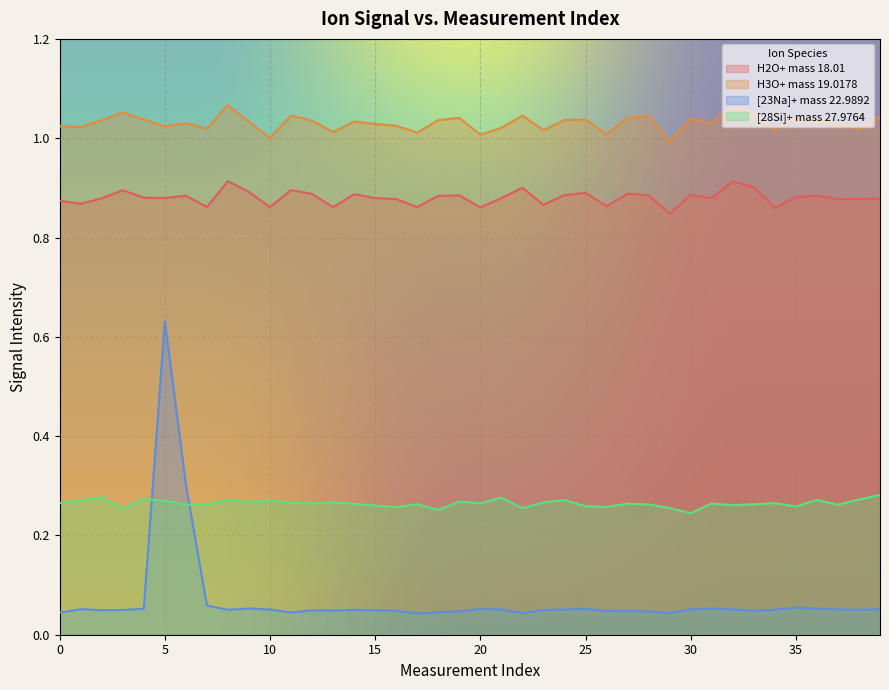

At which category does H3O+ mass 19.0178 reach its first local peak?

3